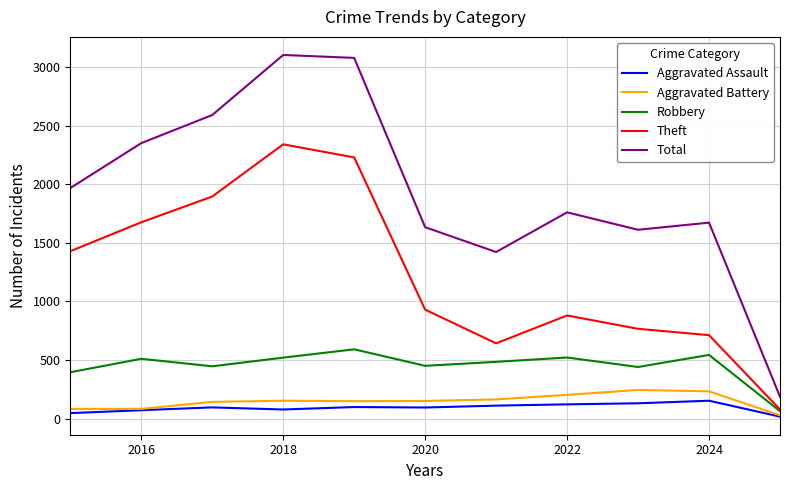

What is the average value of the Total series?

1944